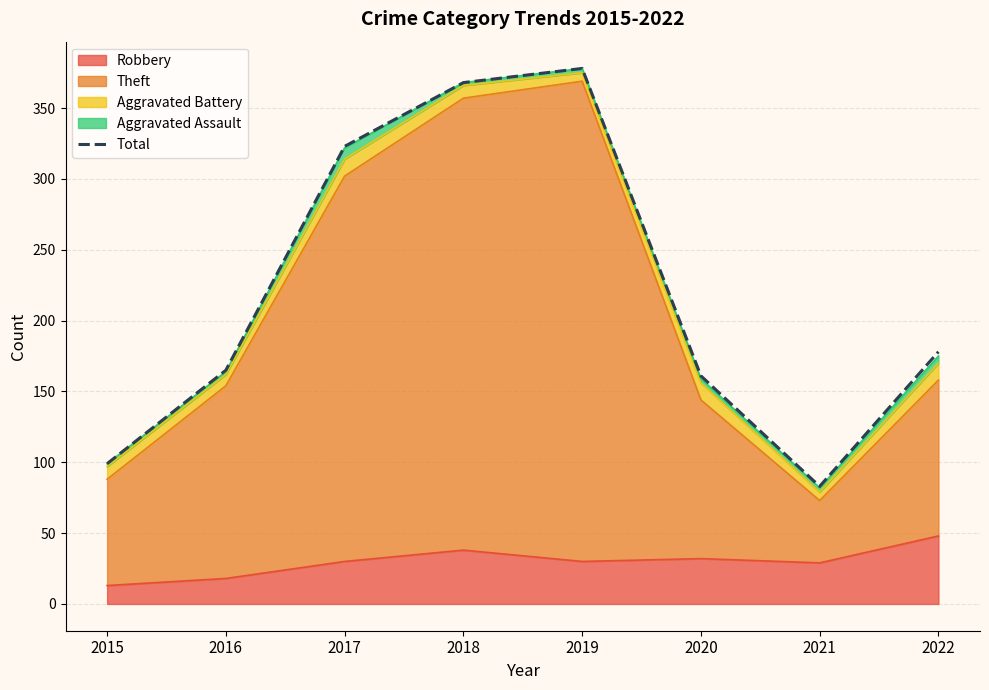

At which category does the chart reach its minimum across all series?

2021